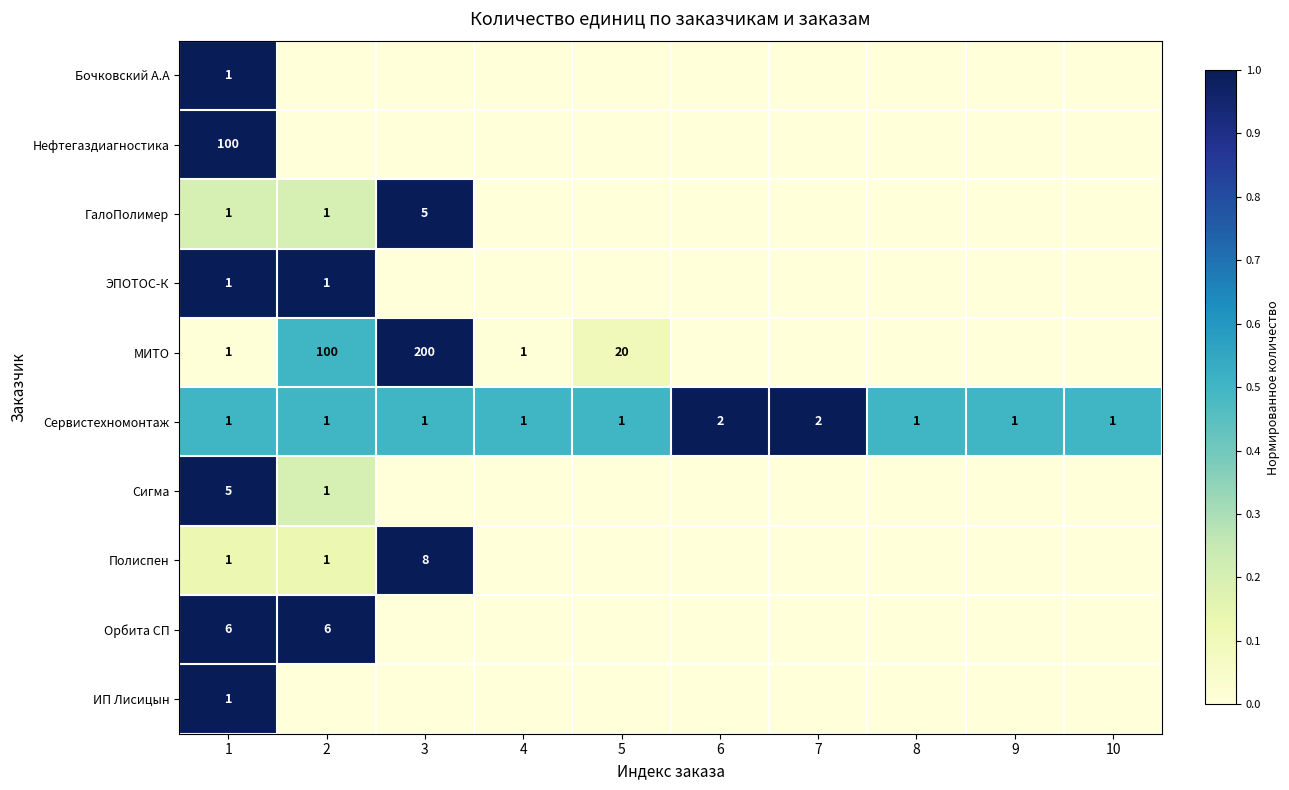

At how many categories does at least one series exceed 0?

10